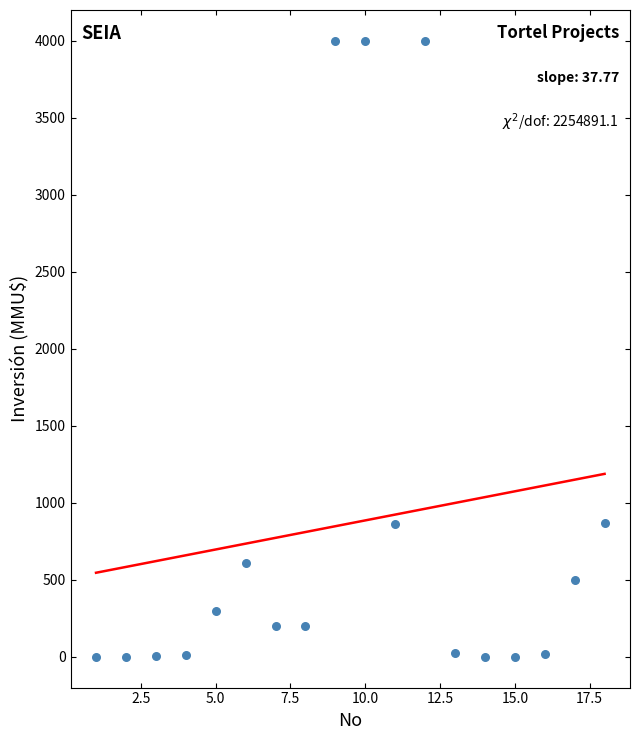

What is the range of X values (max minus min)?

17.0